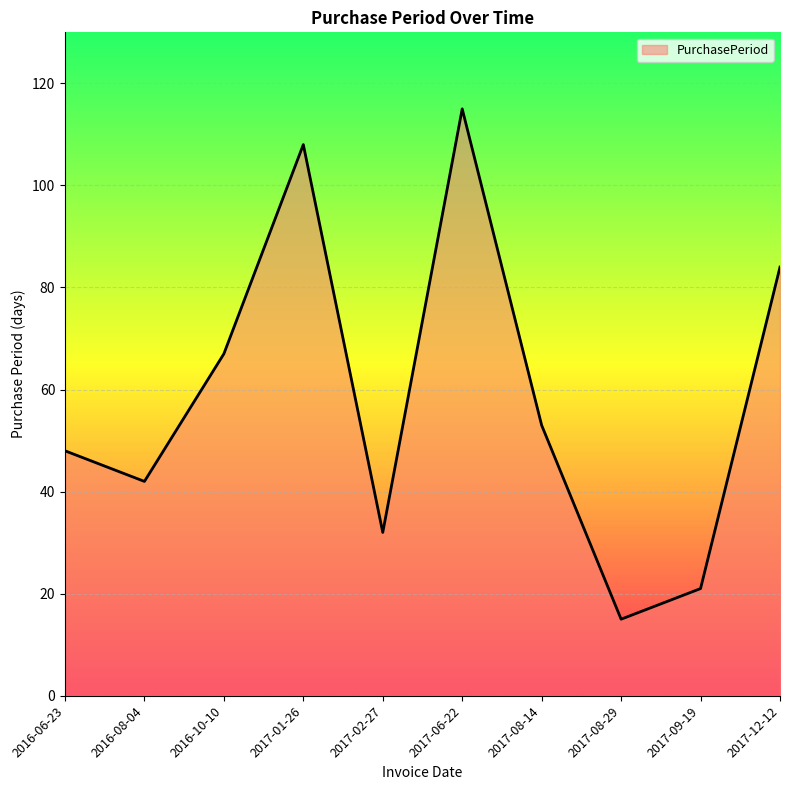

At which category does the chart reach its peak across all series?

2017-06-22